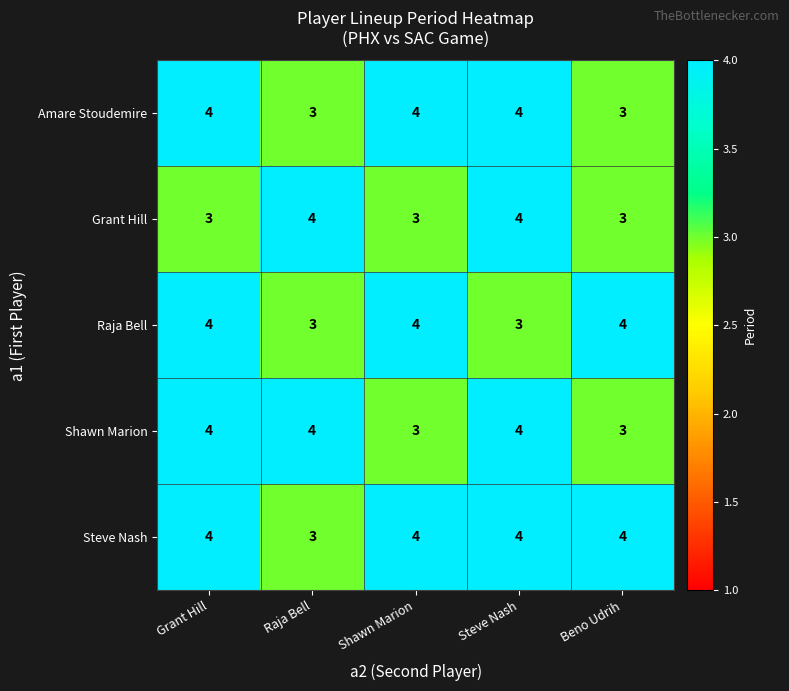

The value of Grant Hill at Grant Hill is 1. True or false?

False